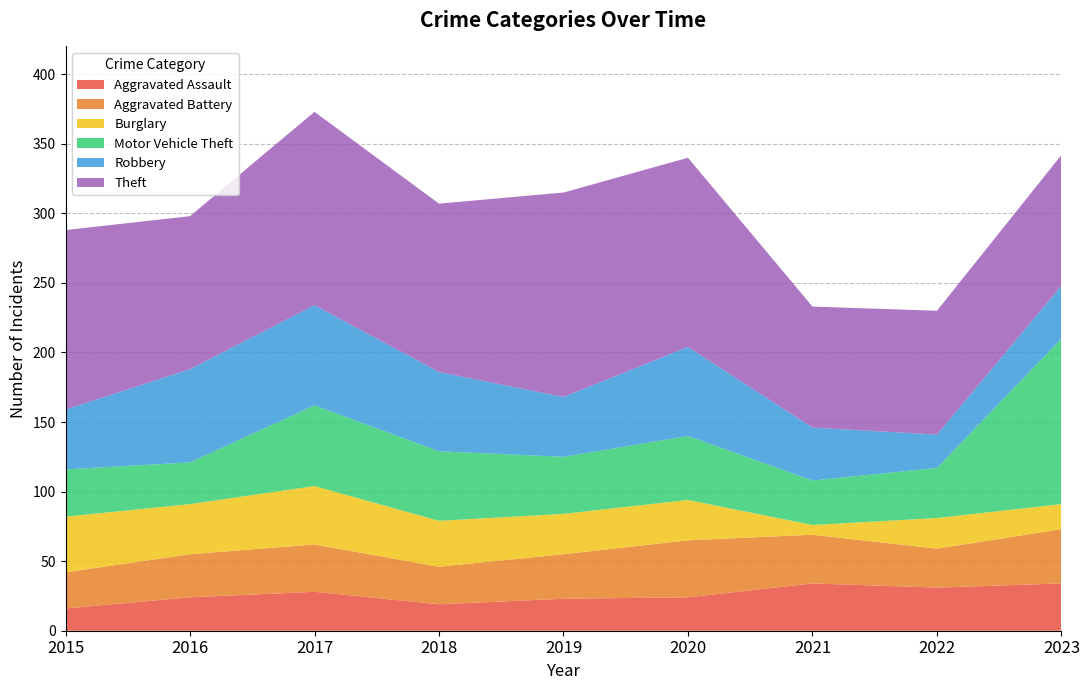

Reading right to left, extract all data points from this chart.

Aggravated Assault: 2023=34	2022=31	2021=34	2020=24	2019=23	2018=19	2017=28	2016=24	2015=16
Aggravated Battery: 2023=39	2022=28	2021=35	2020=41	2019=32	2018=27	2017=34	2016=31	2015=26
Burglary: 2023=18	2022=22	2021=7	2020=29	2019=29	2018=33	2017=42	2016=36	2015=40
Motor Vehicle Theft: 2023=119	2022=36	2021=32	2020=46	2019=41	2018=50	2017=58	2016=30	2015=34
Robbery: 2023=38	2022=24	2021=38	2020=64	2019=43	2018=57	2017=72	2016=67	2015=43
Theft: 2023=94	2022=89	2021=87	2020=136	2019=147	2018=121	2017=139	2016=110	2015=129